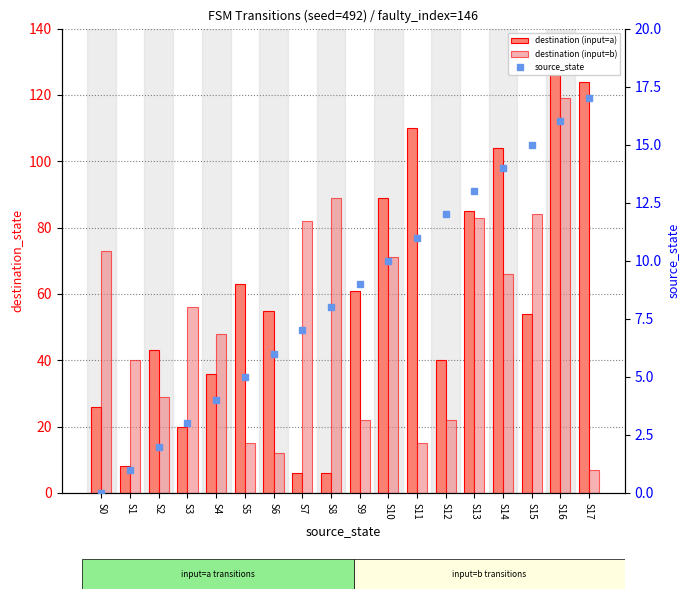

How many groups of bars are there?

18